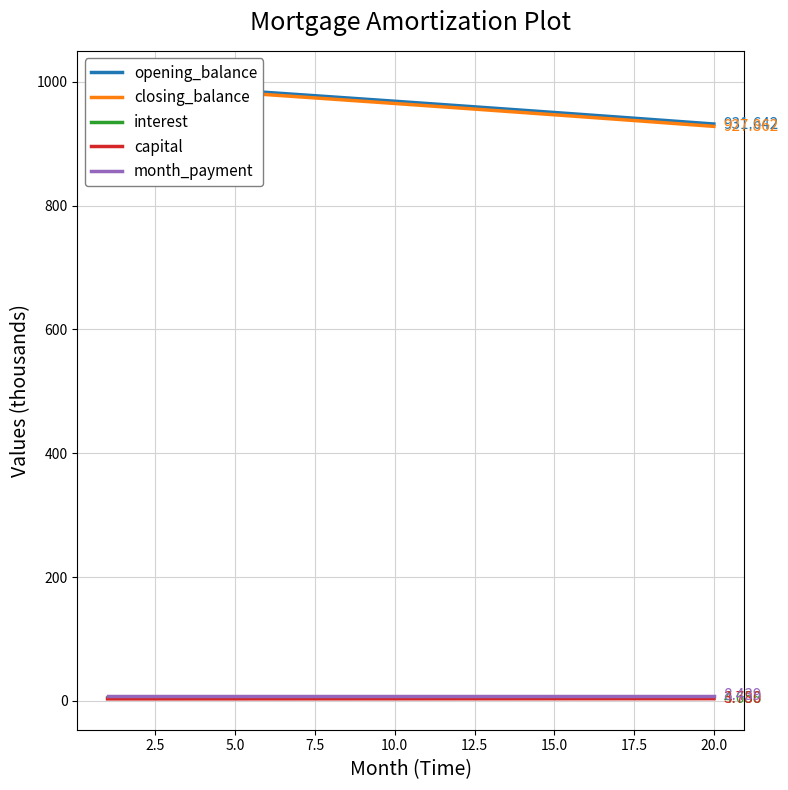

True or false: interest has more than 0 points higher than both neighbors.

False